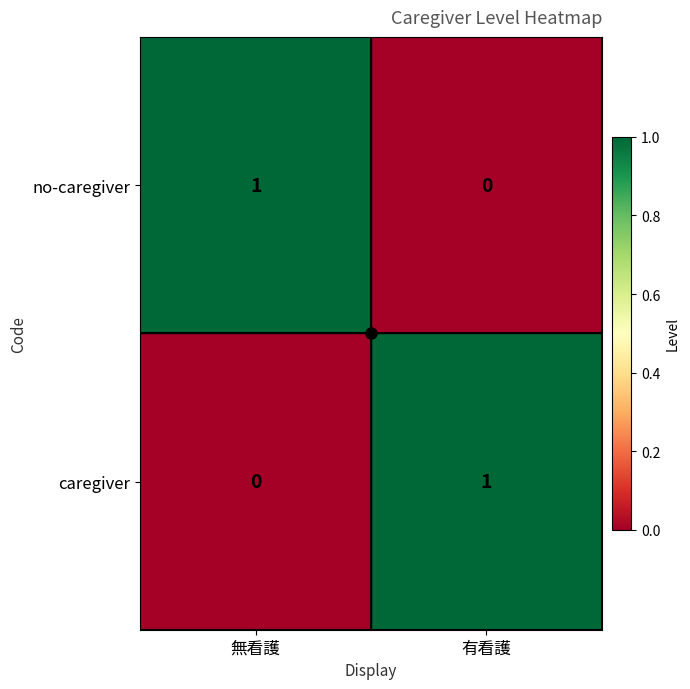

Is it true that no-caregiver equals 2 at 無看護?

False